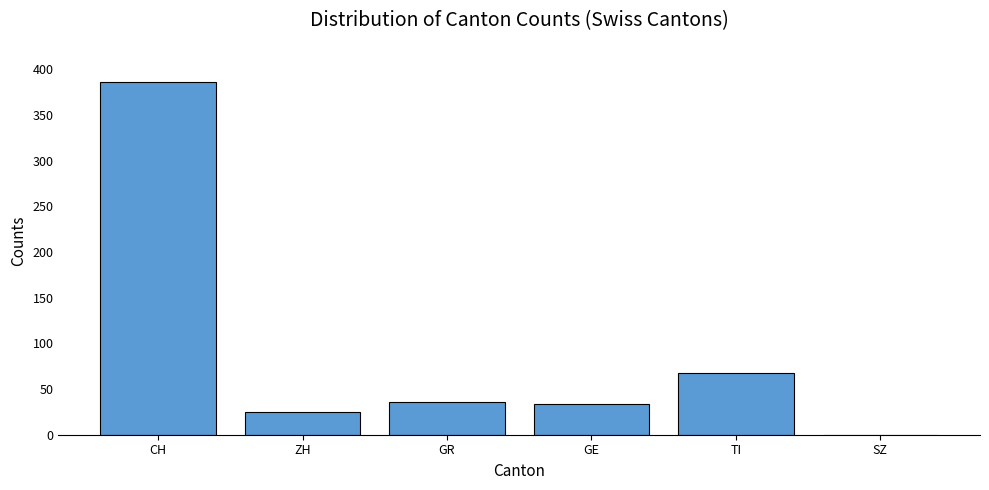

What is the change in value from GE to SZ?

-34